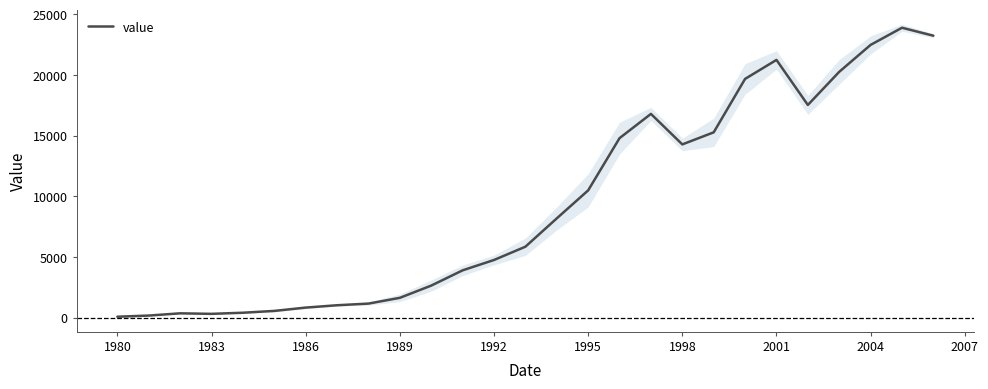

The value series shows 8102 at 1998. True or false?

False